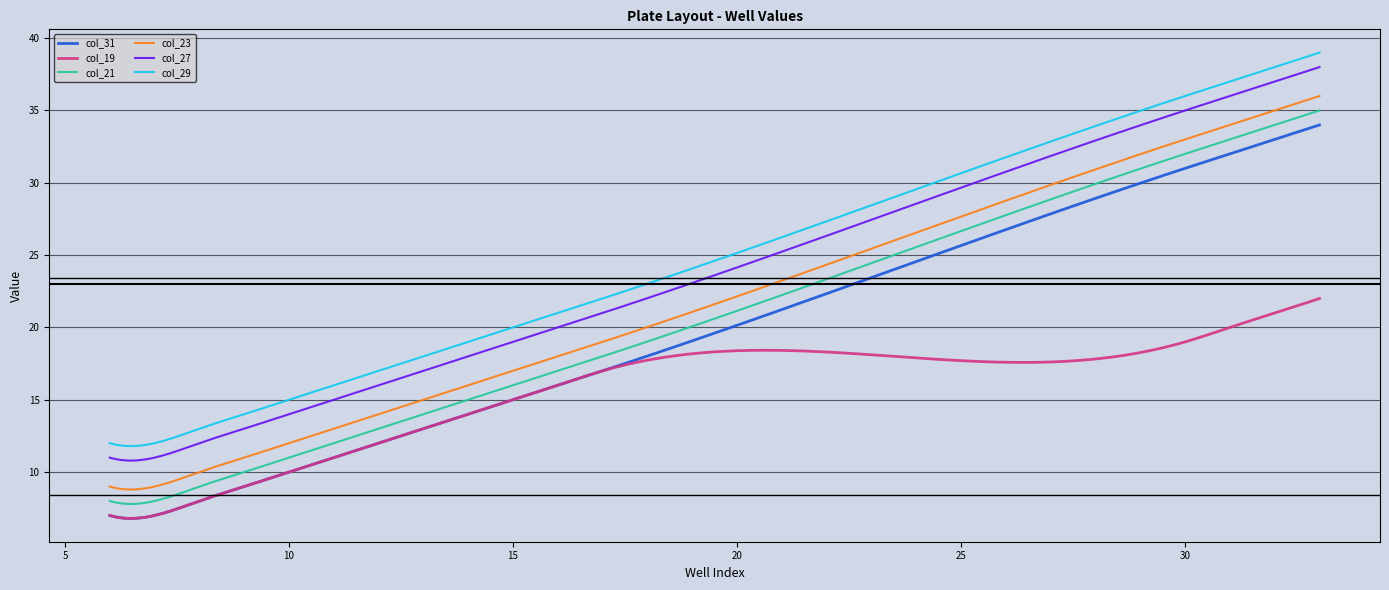

What is the greatest value displayed?

39.0